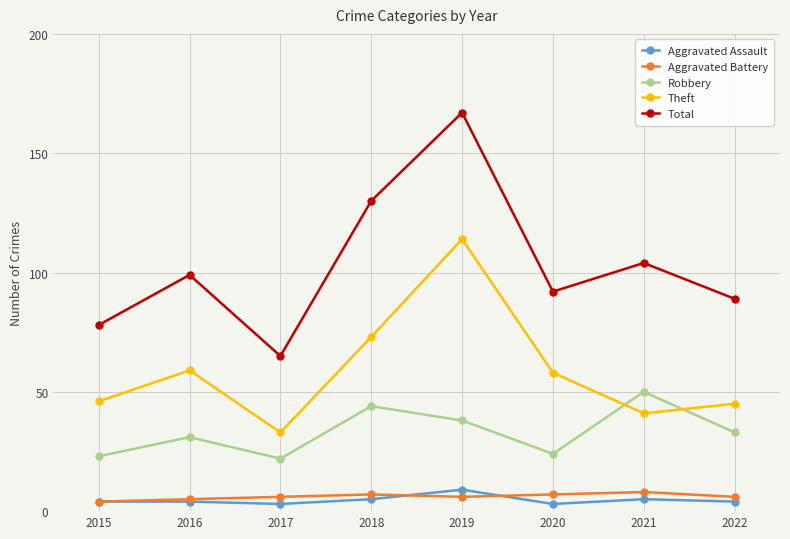

What is the approximate value of Total at 2015?

78